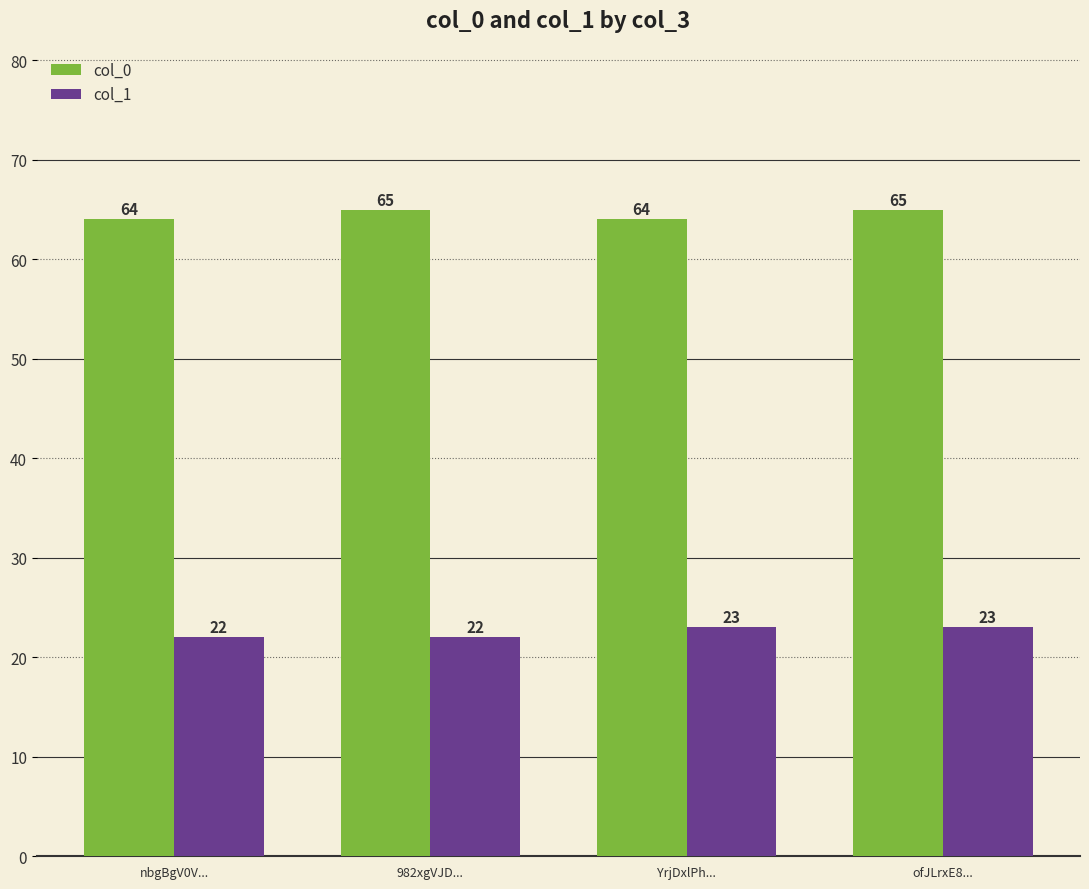

Rank the series by their average value, from highest to lowest.

col_0, col_1